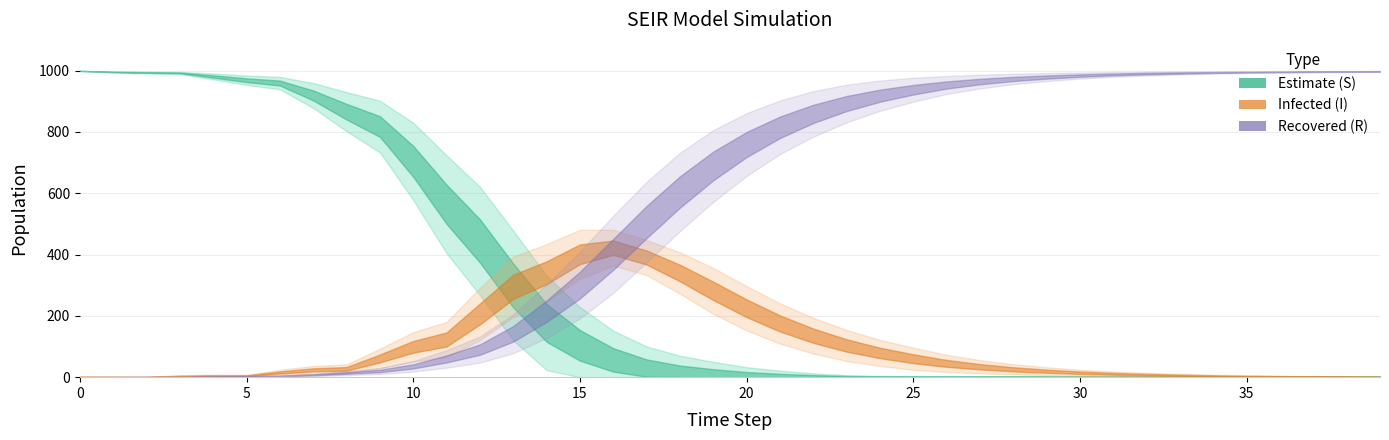

What is the value of the e_S point at the 15th from the left?

154.0